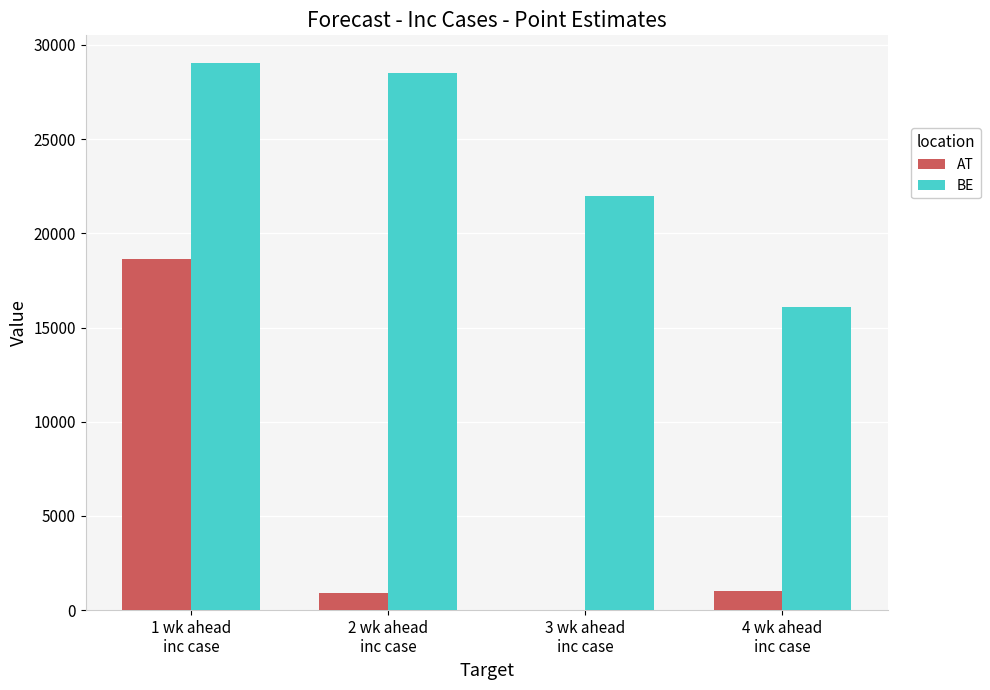

What is the highest value of the BE series?

29058